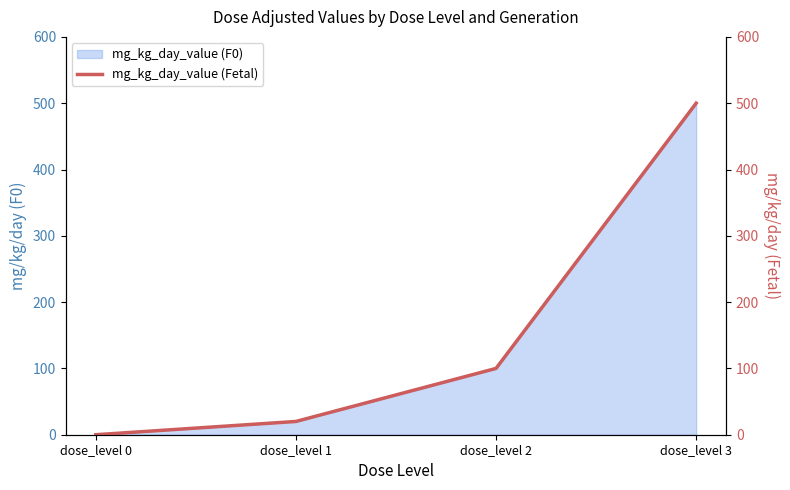

Reading left to right, what are all the values shown in this chart?

dose_level 0=0	dose_level 1=20	dose_level 2=100	dose_level 3=500